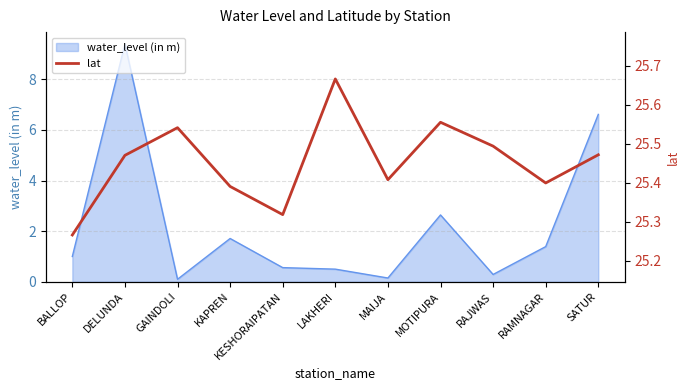

True or false: water_level (in m) has a value of 0.5 at LAKHERI.

True